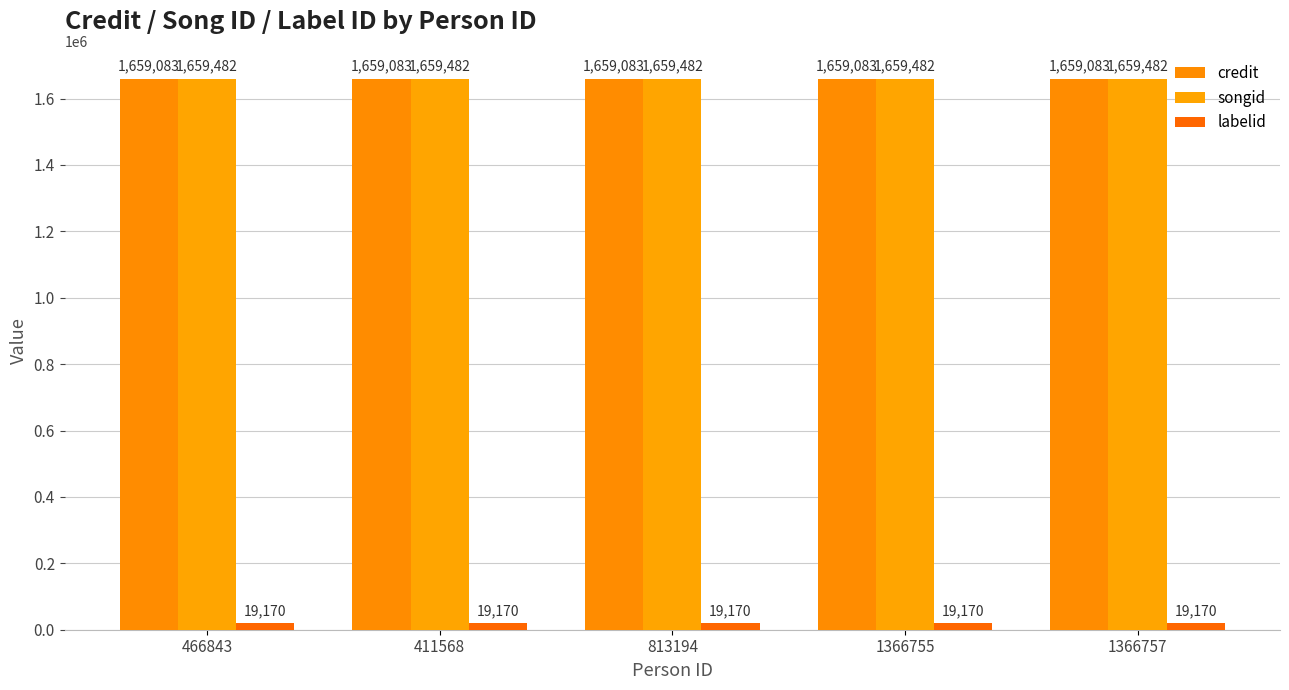

What position from the left is 1366757?

5